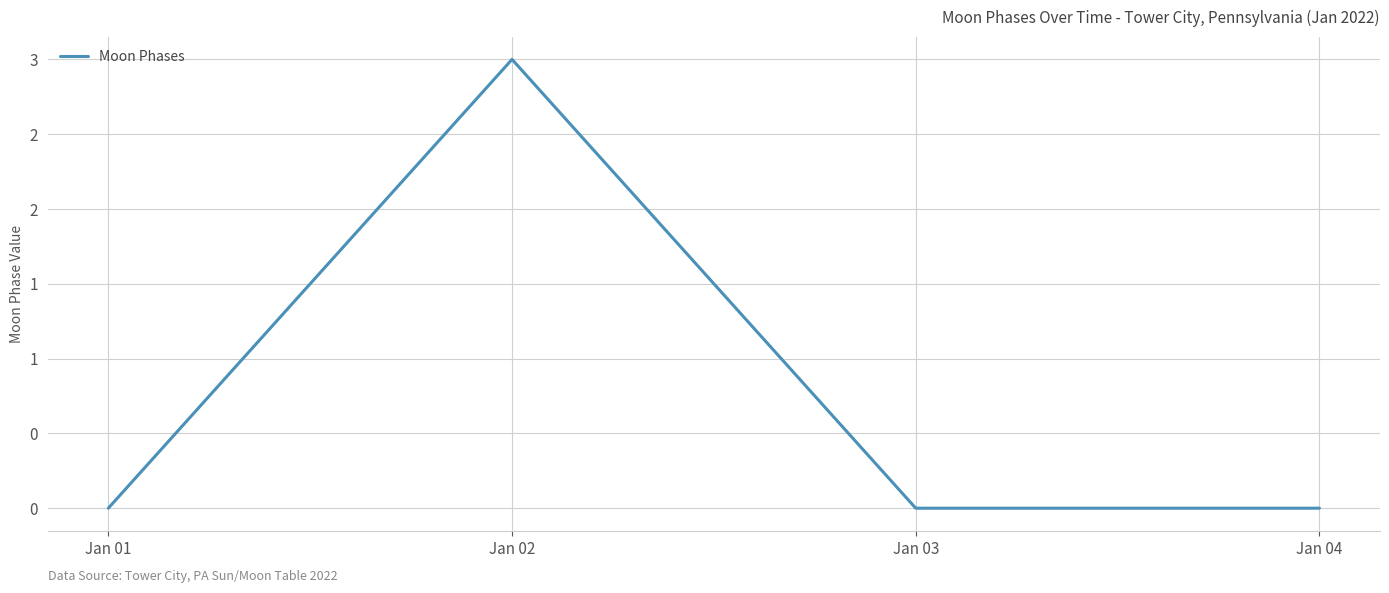

Is this an area chart (filled region under the line)?

No